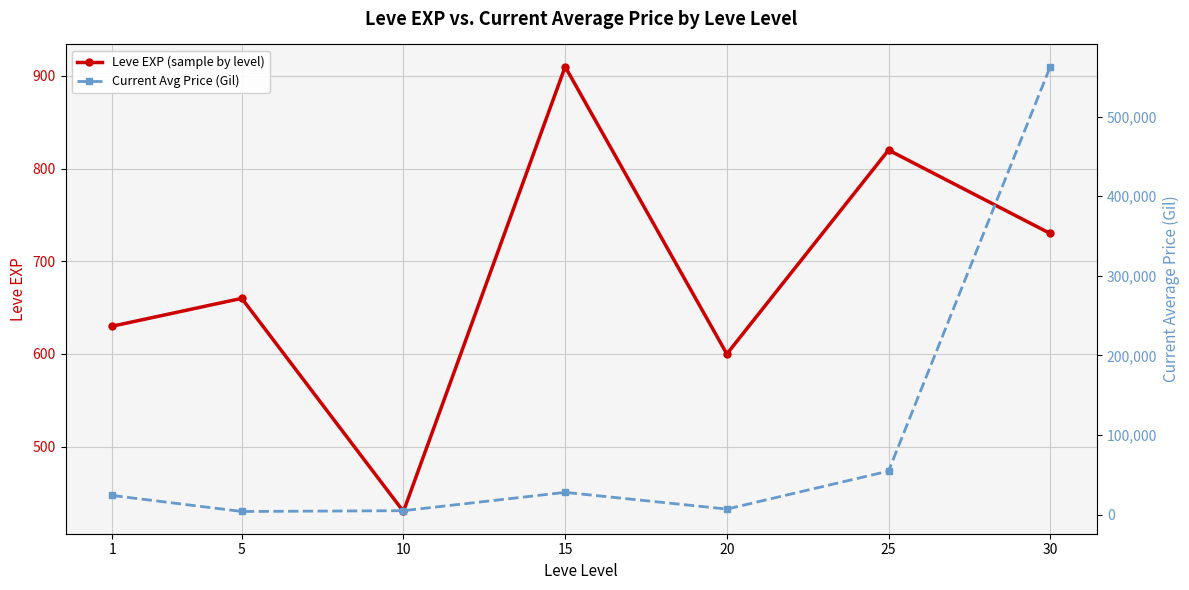

At which label does Current Avg Price (Gil) first exceed 24100?

15